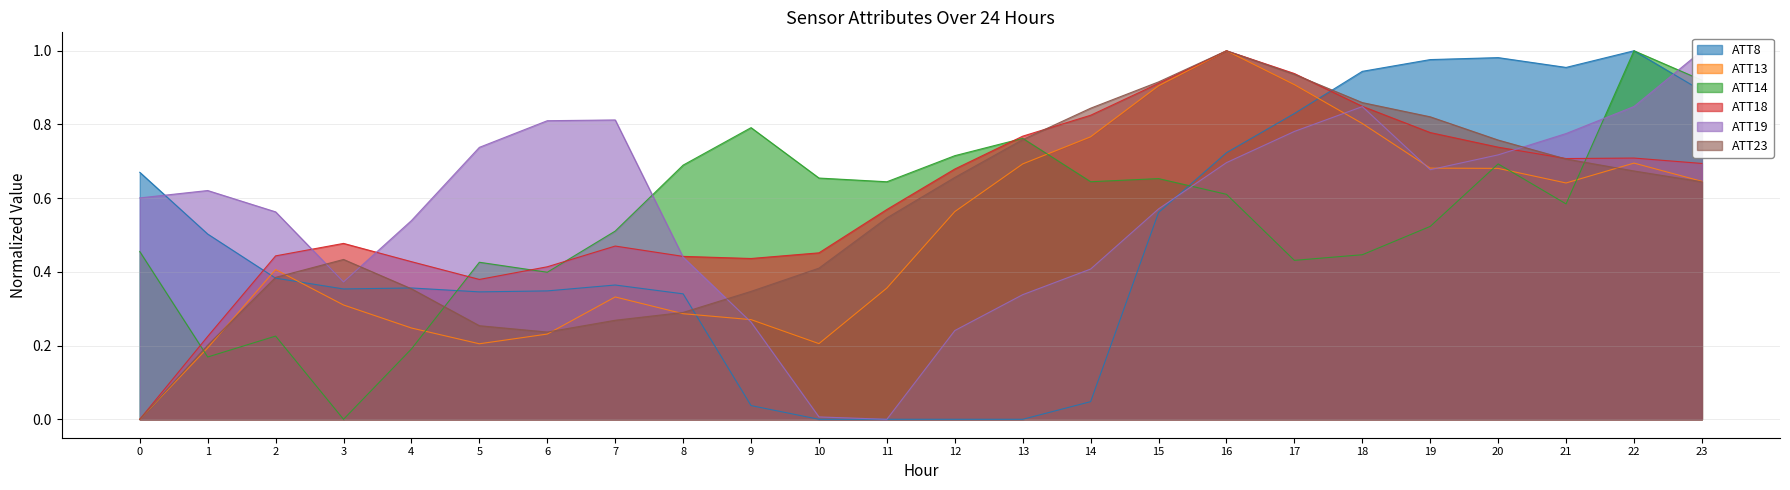

Where is the first local maximum for ATT19?

1